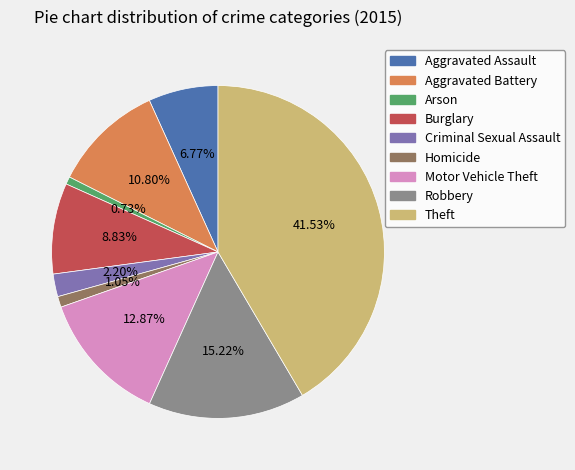

Between Burglary and Robbery, which is larger?

Robbery